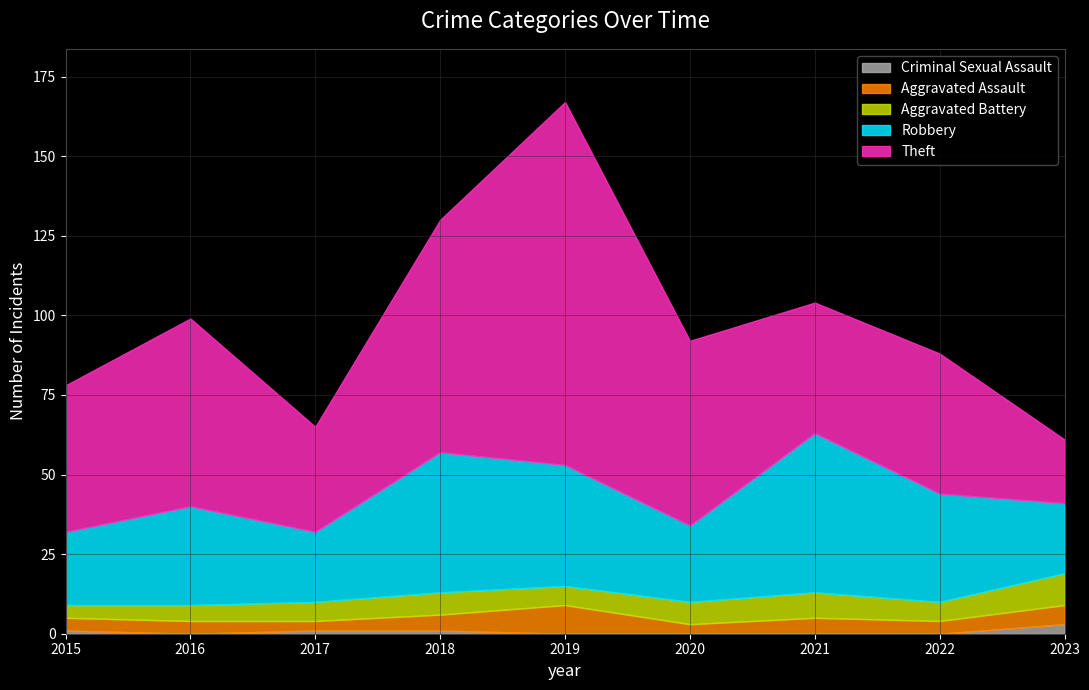

Which series changed the most between 2018 and 2021?

Theft